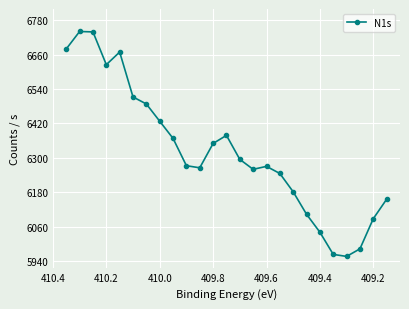

True or false: the data shows 8950.7 at 22.

False